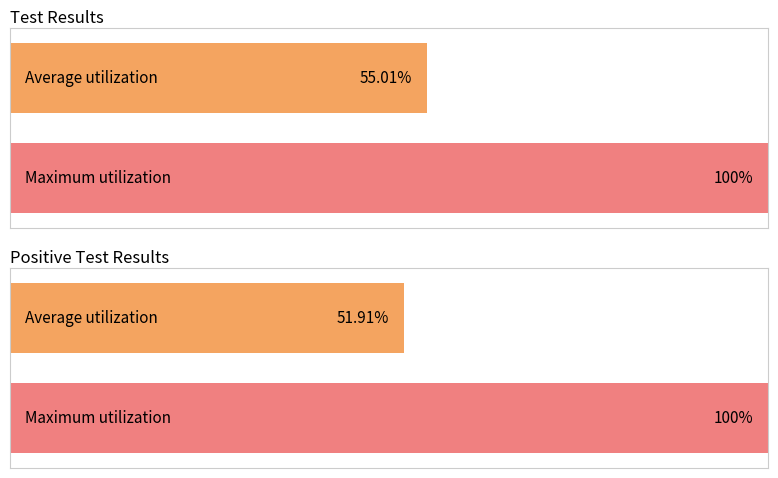

Is the value of New Test Results at 2021/10/24 greater than the value of Positive Test Results at 2021/10/24?

No